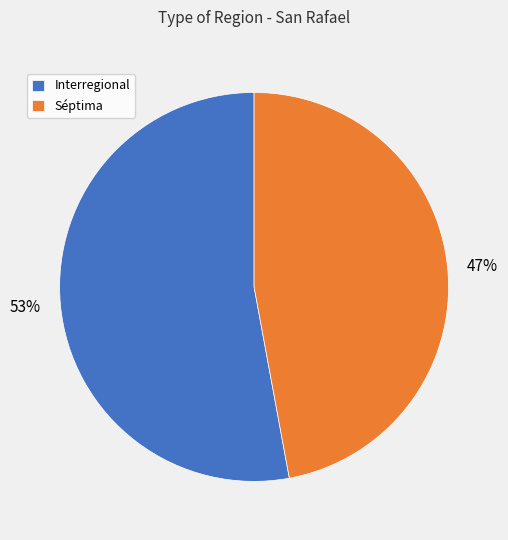

What is the smallest slice in the pie chart?

Séptima